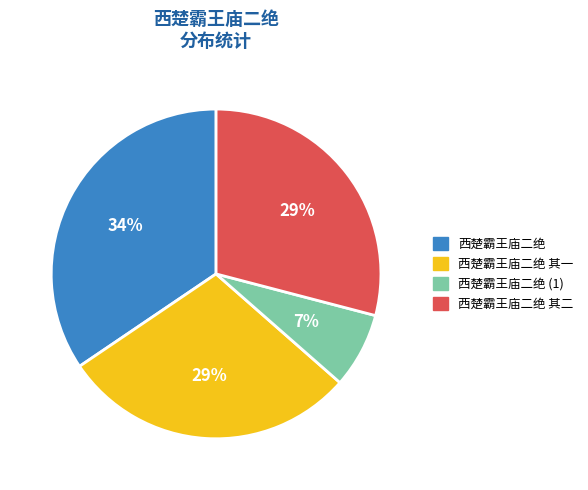

To the nearest percent, what is the average slice percentage?

25%